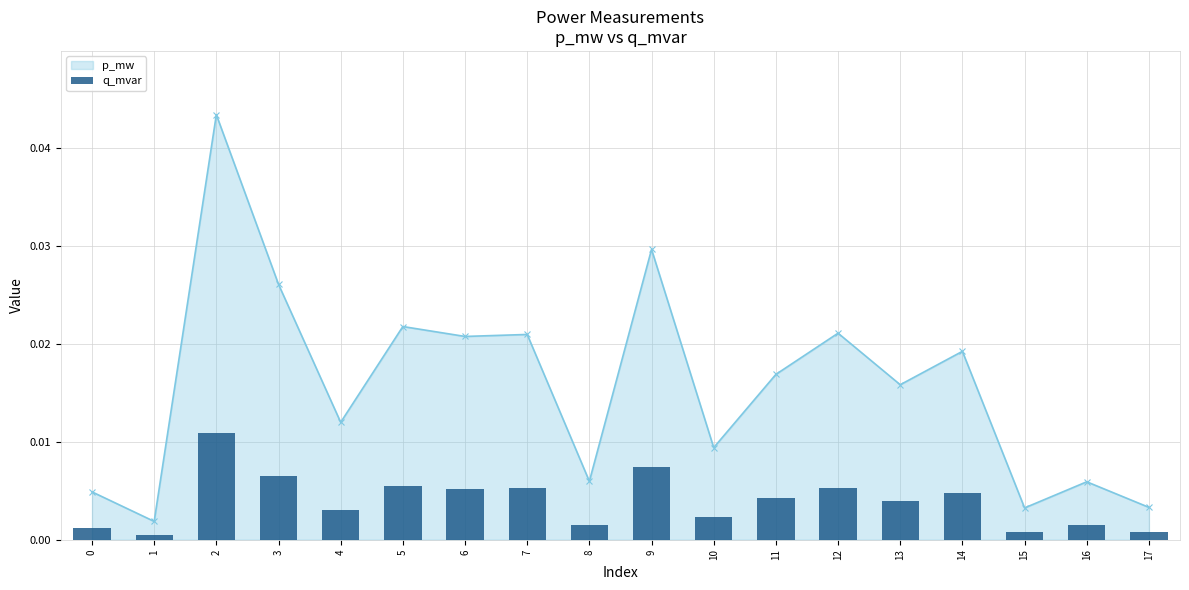

Is it true that the value at 3 is 0.0?

True